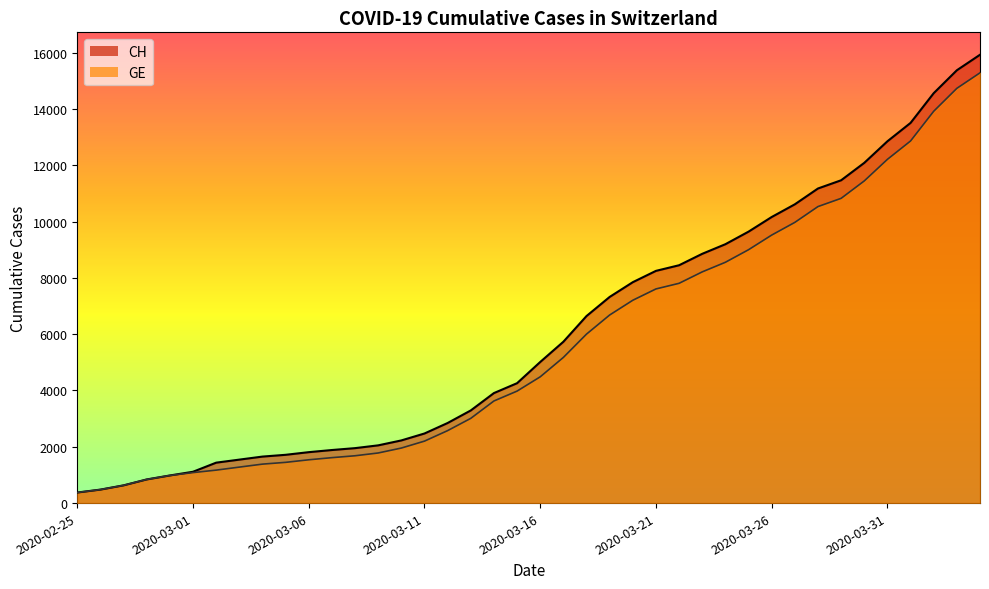

Which series has the largest total across all categories?

CH